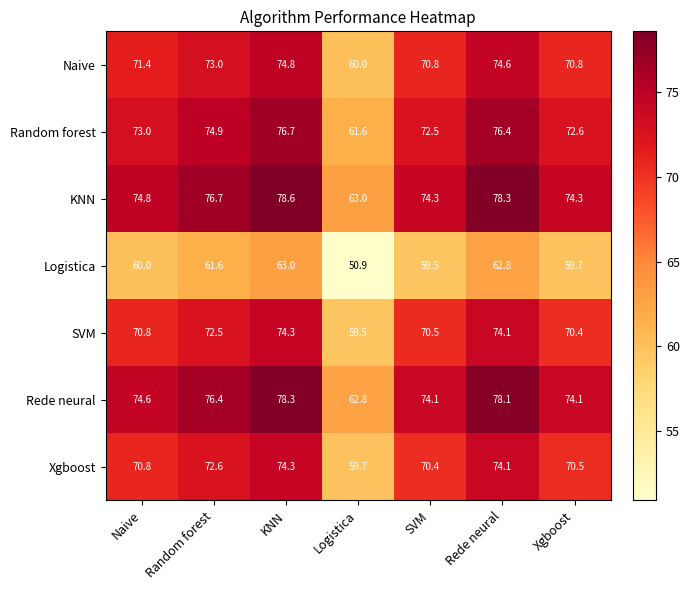

What is the spread (max minus min) of values at SVM?

14.8